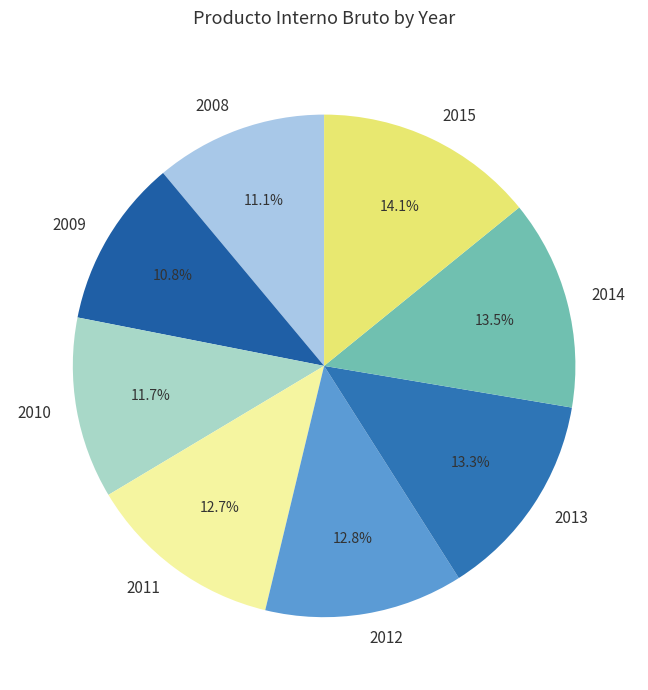

Is there any slice that represents more than half of the pie?

No